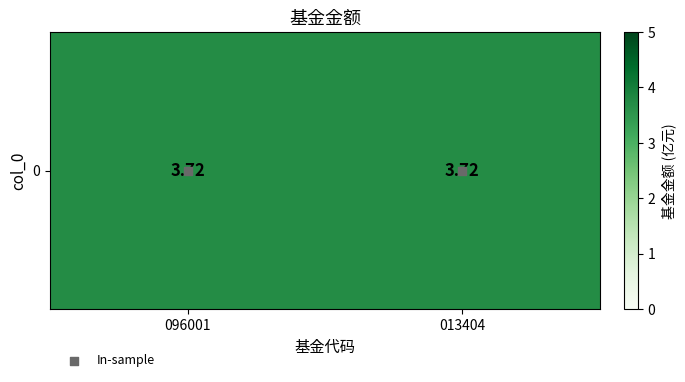

Between 096001 and 013404, which series saw the biggest shift?

In-sample